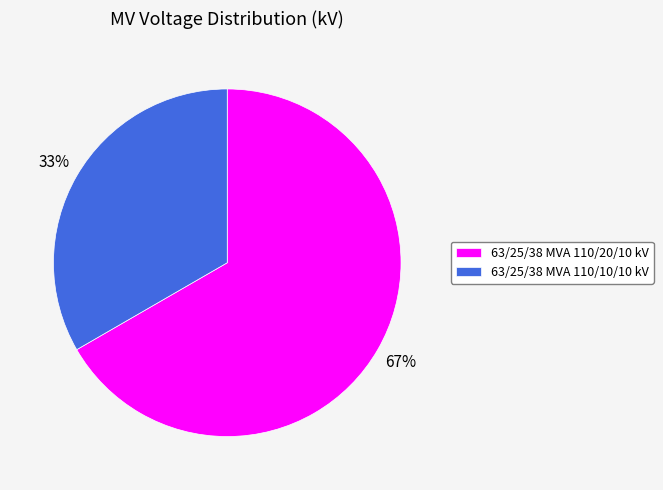

What is the ratio of the value at 63/25/38 MVA 110/20/10 kV to the value at 63/25/38 MVA 110/10/10 kV?

2.0